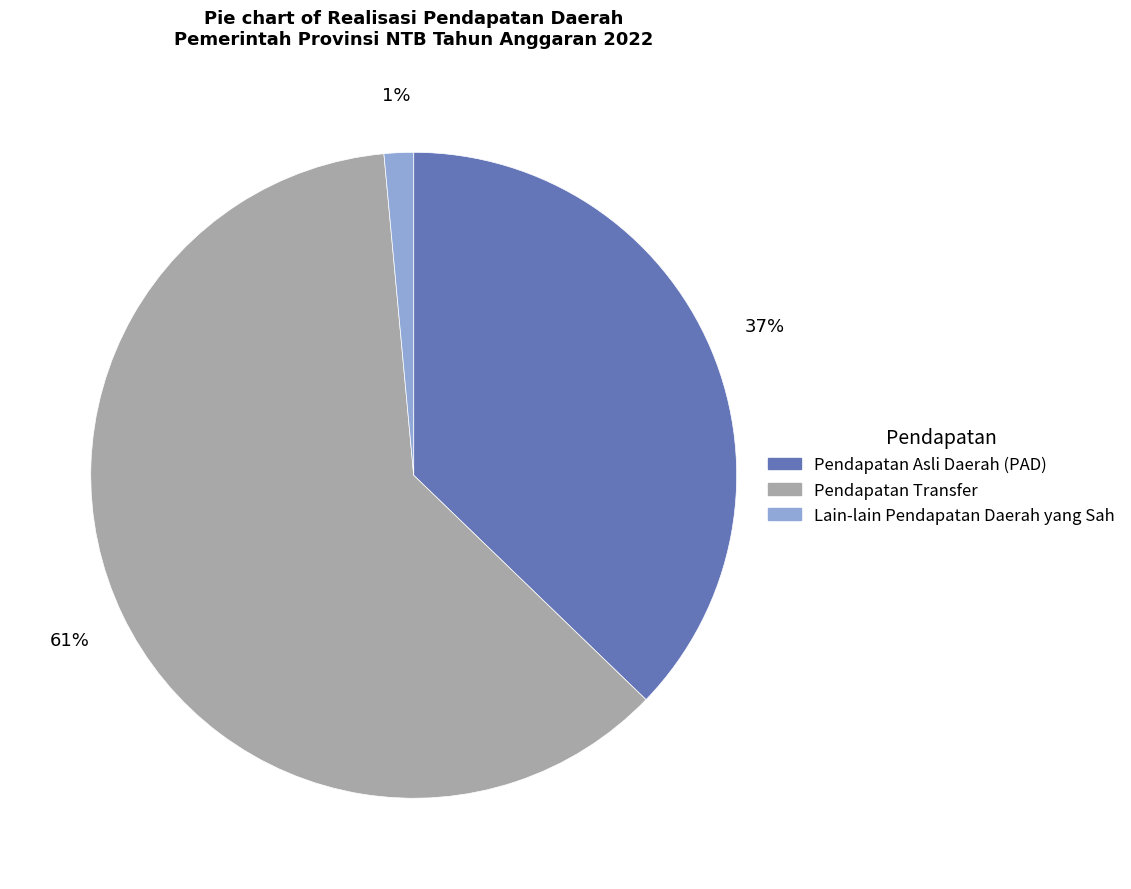

Between Pendapatan Asli Daerah (PAD) and Lain-lain Pendapatan Daerah yang Sah, which is larger?

Pendapatan Asli Daerah (PAD)